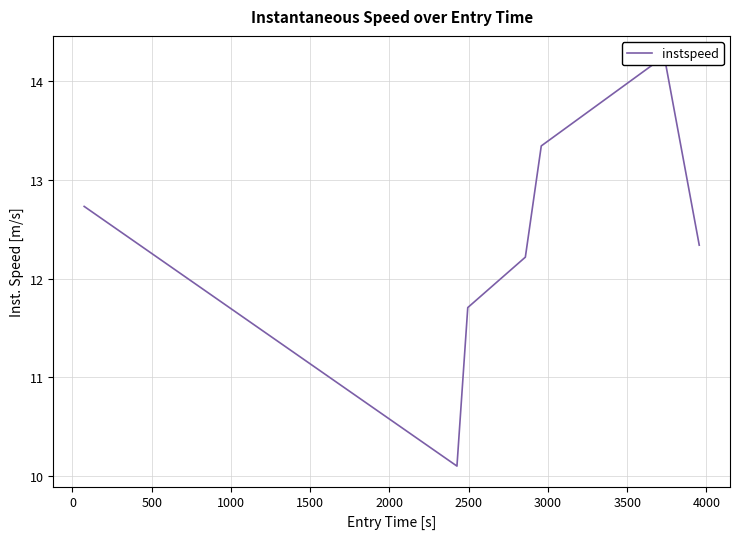

What is the value of the 7th point from the left?

12.3